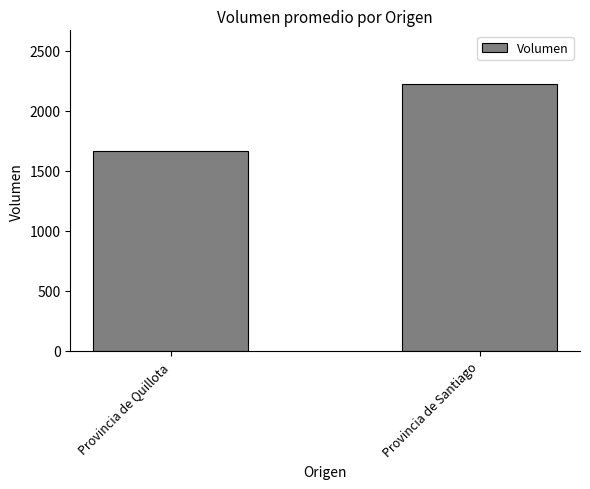

How many values are below 2225?

1